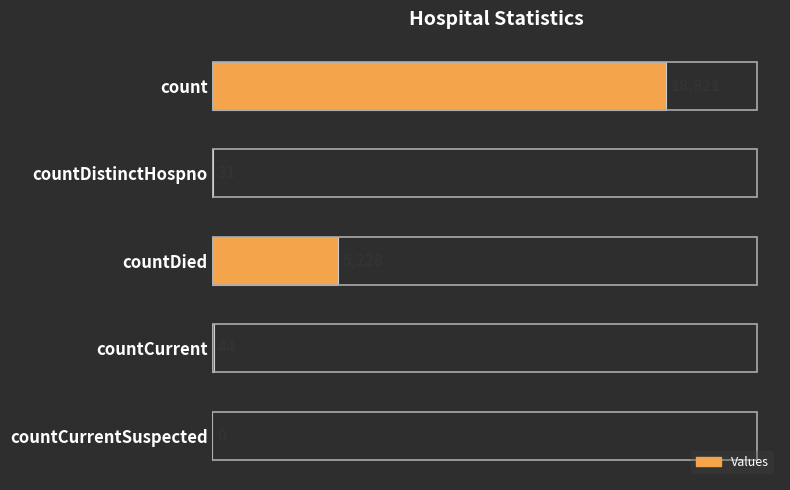

What is the sum of all values?

24224